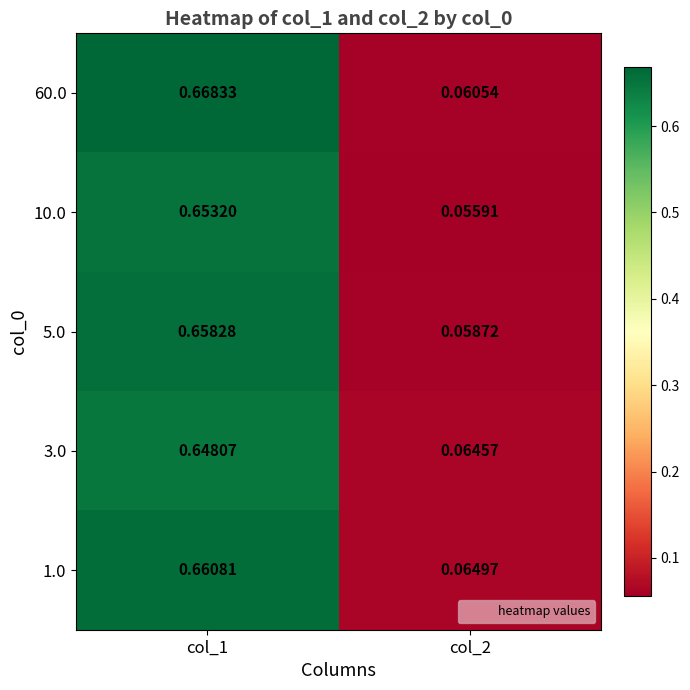

At which category is the sum across all series the highest?

col_1